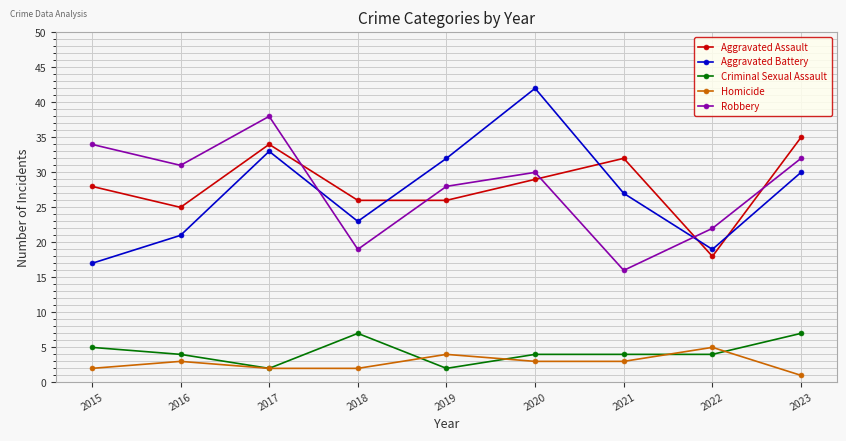

What is the value of the Homicide point at the 4th from the left?

2